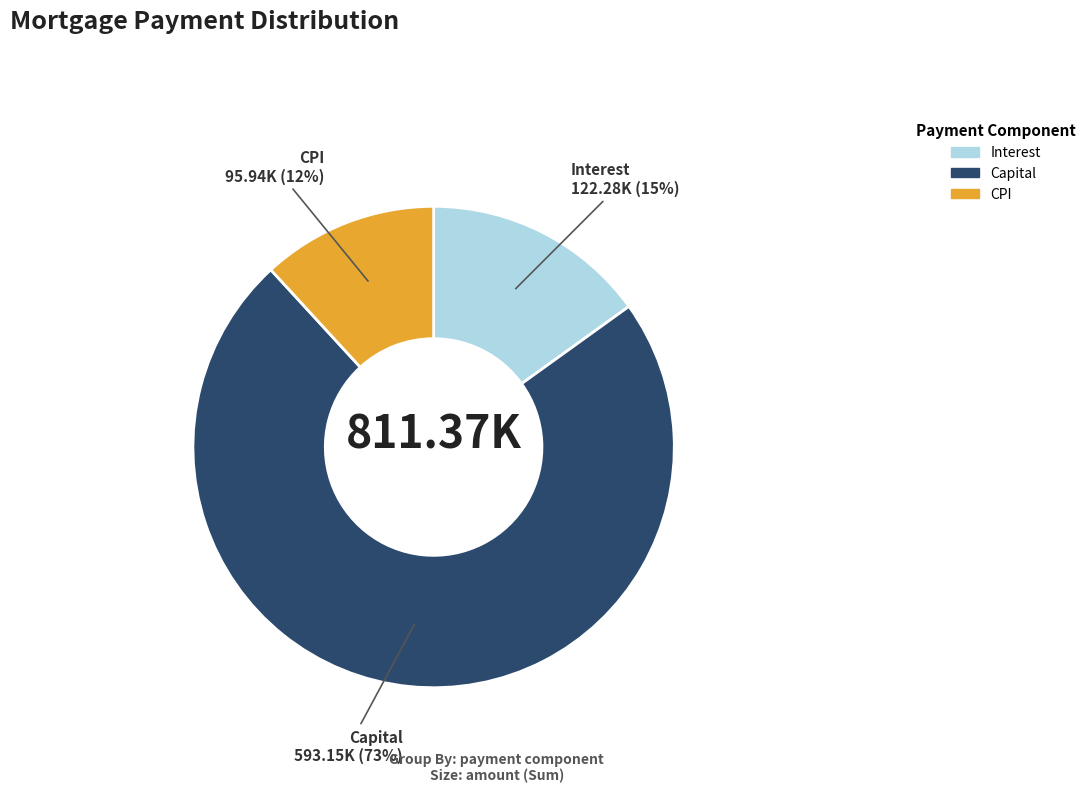

To the nearest percent, what is the difference between the largest and smallest slice percentages?

61%